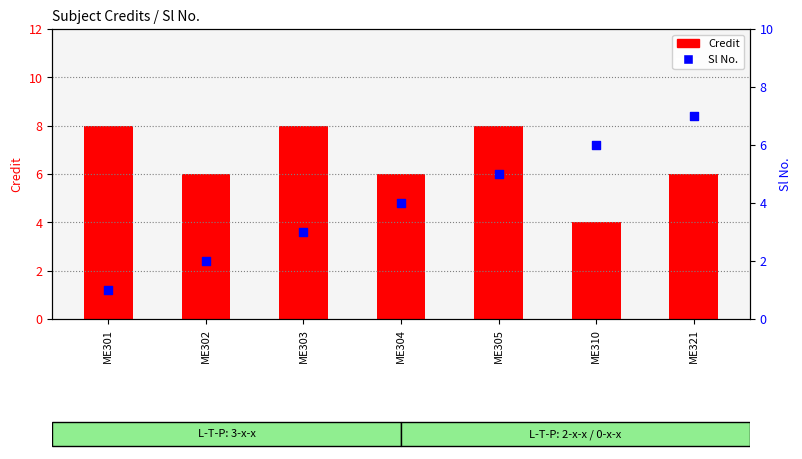

At which category is the sum across all series the highest?

ME305